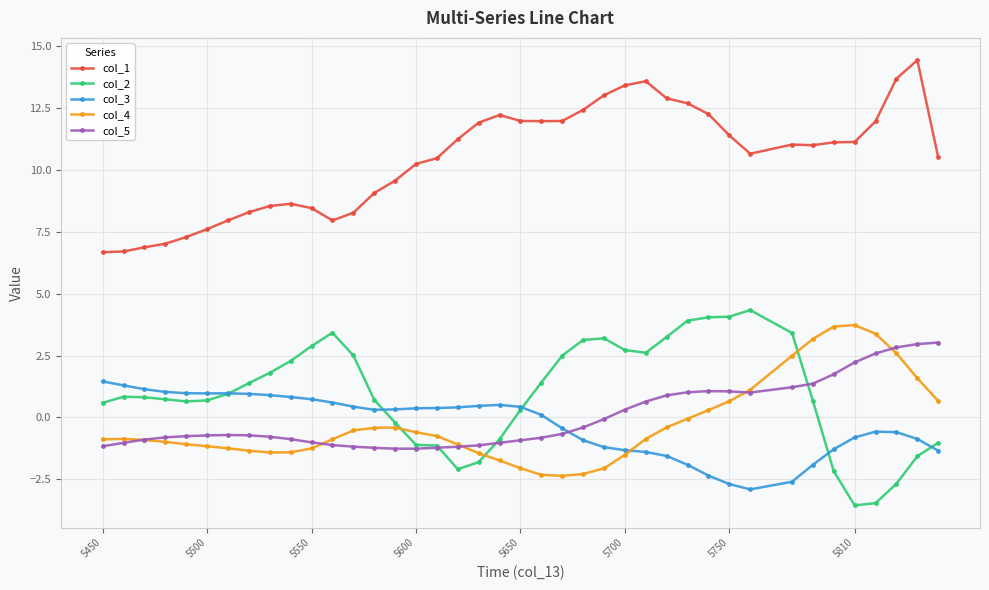

Does the chart display data point markers on the line(s)?

Yes